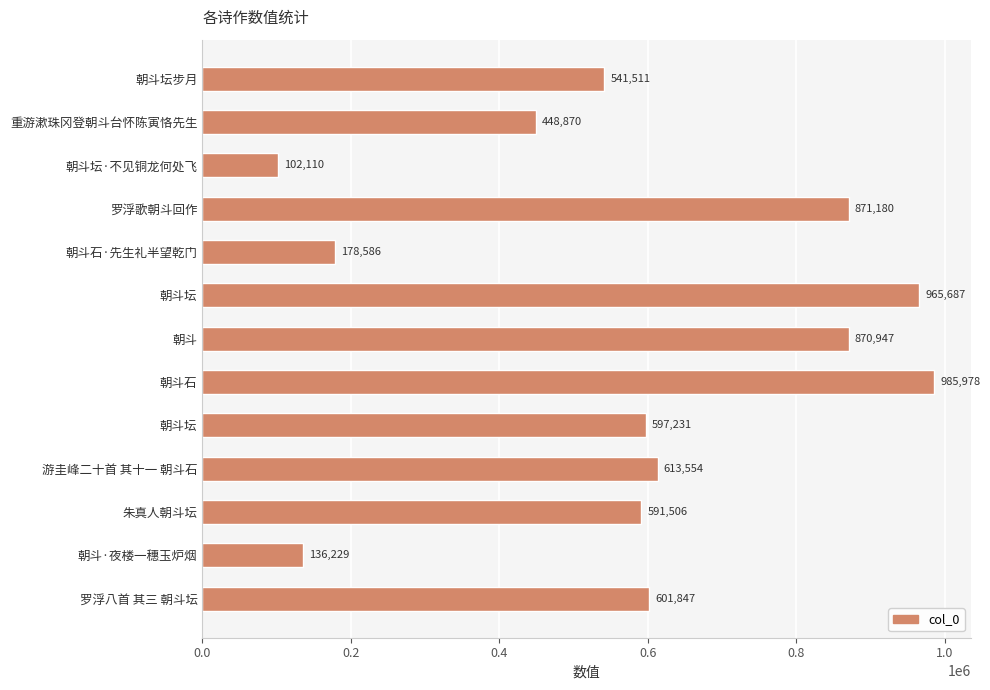

What is the maximum value shown in the chart?

985978